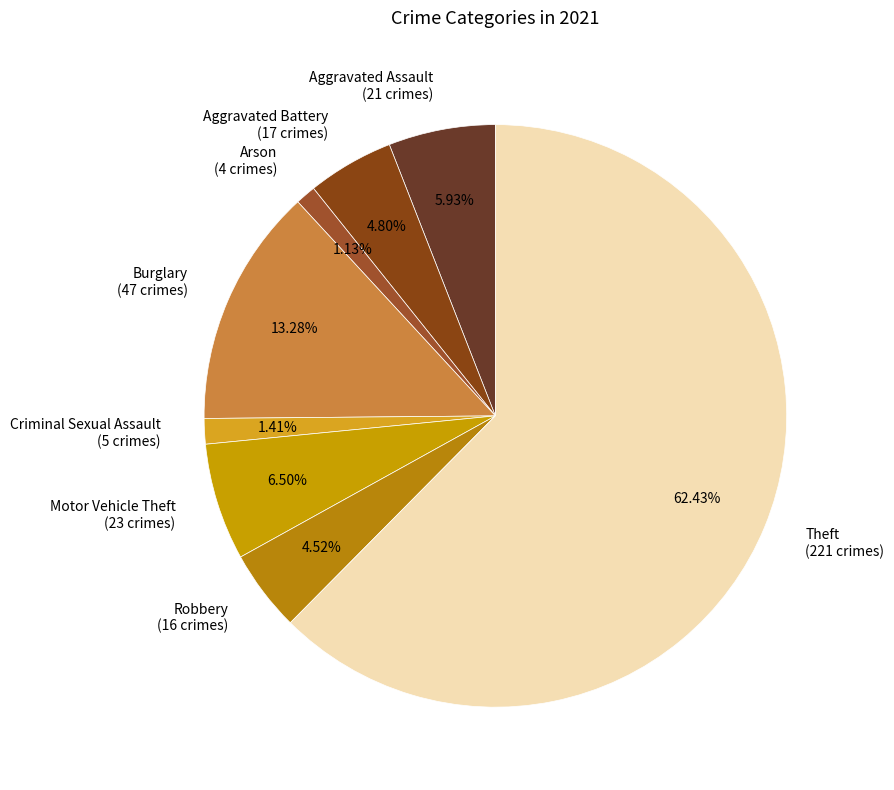

How many slices are in this pie chart?

8